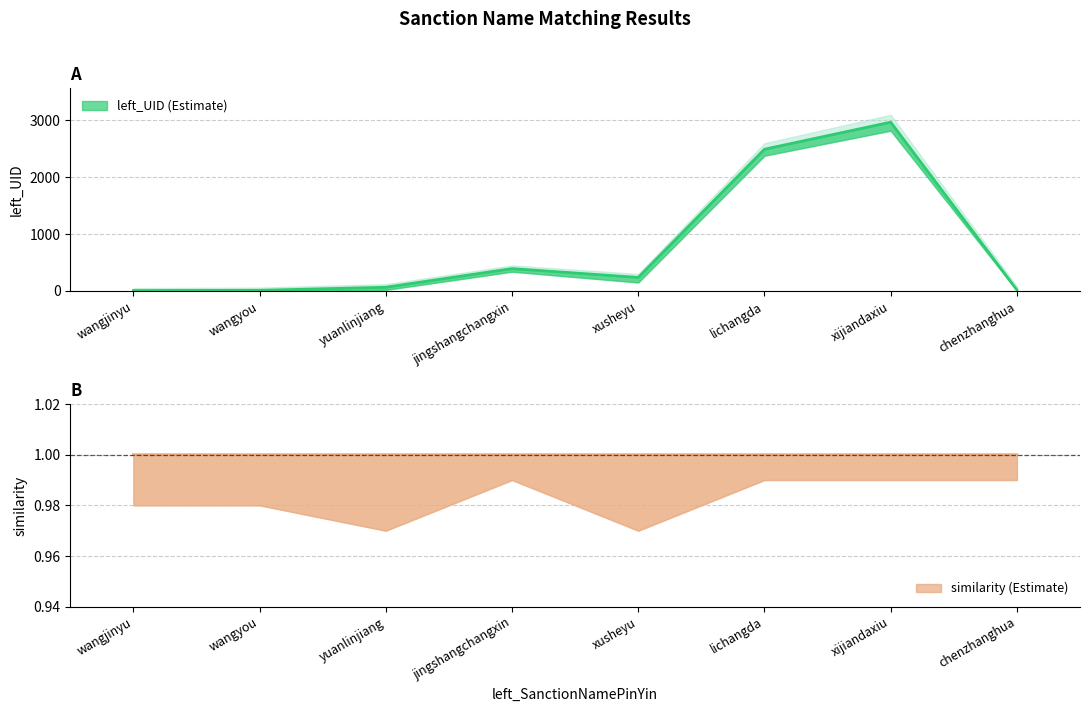

Rank the categories by value from highest to lowest.

xijiandaxiu, lichangda, jingshangchangxin, xusheyu, yuanlinjiang, chenzhanghua, wangyou, wangjinyu